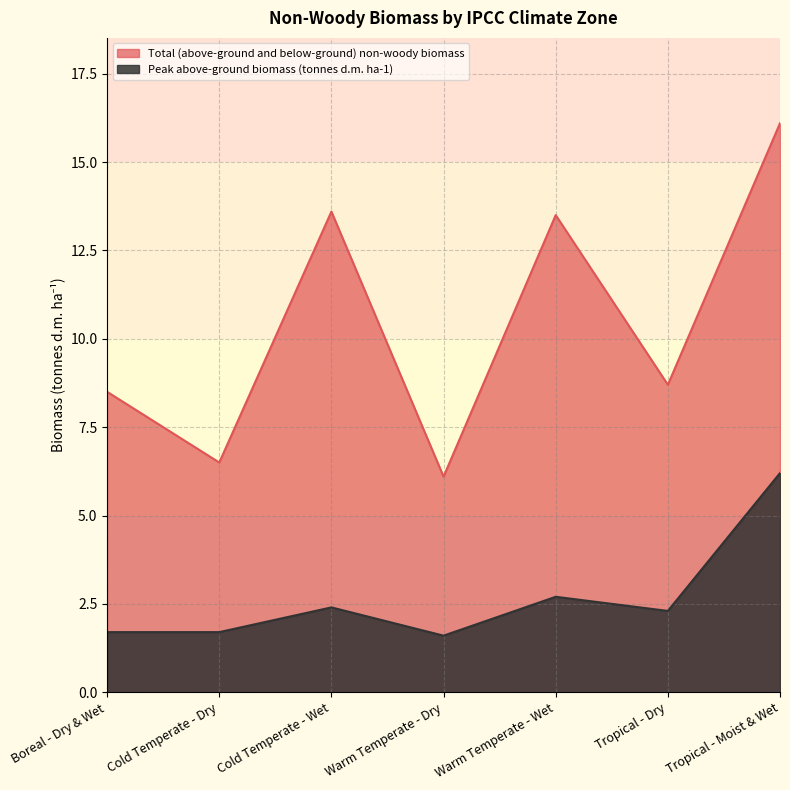

Which series has the largest total across all categories?

Total (above-ground and below-ground) non-woody biomass